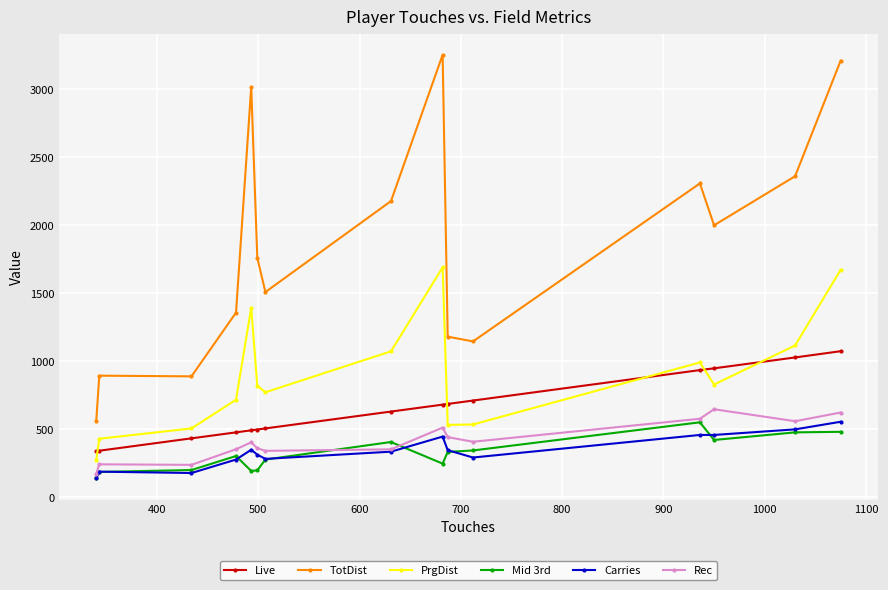

True or false: Carries and TotDist cross at least once.

False